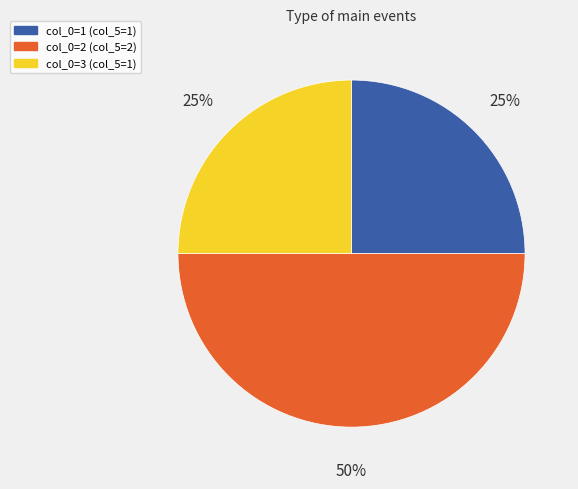

To the nearest percent, what is the difference between the largest and smallest slice percentages?

25%